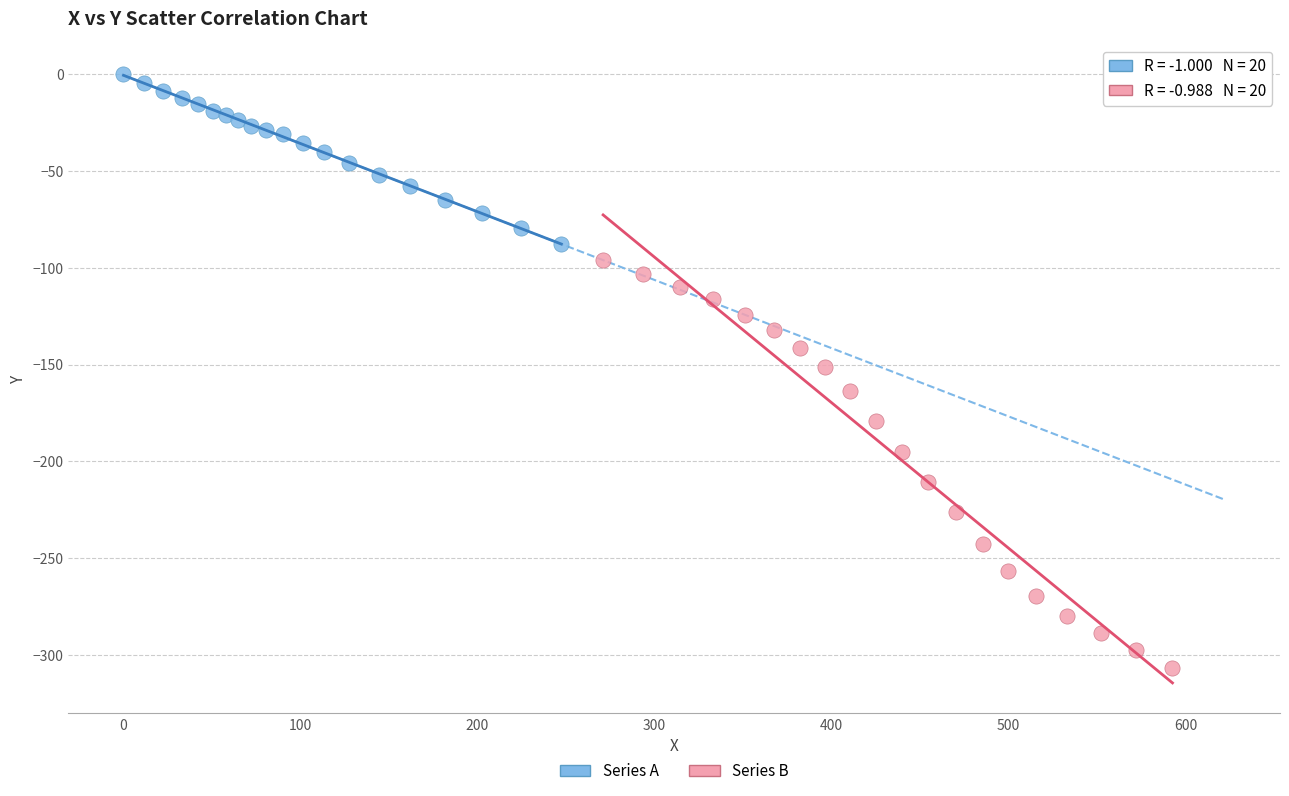

Which series contains the highest Y value?

Series A